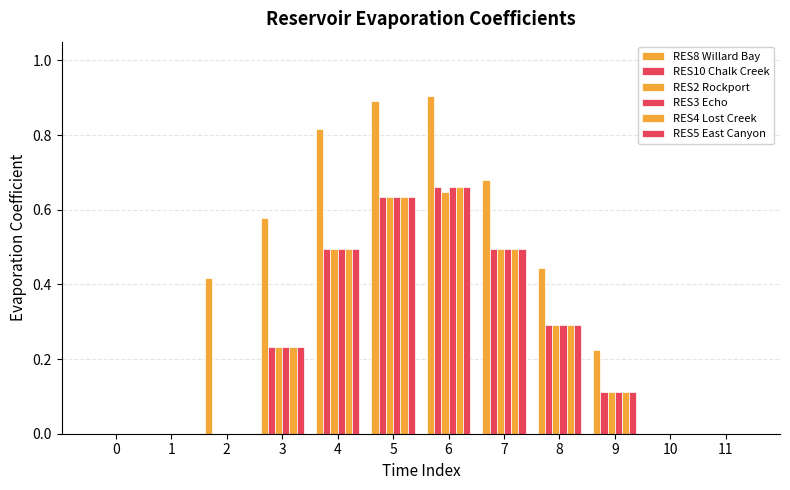

How many distinct data groups are displayed?

6